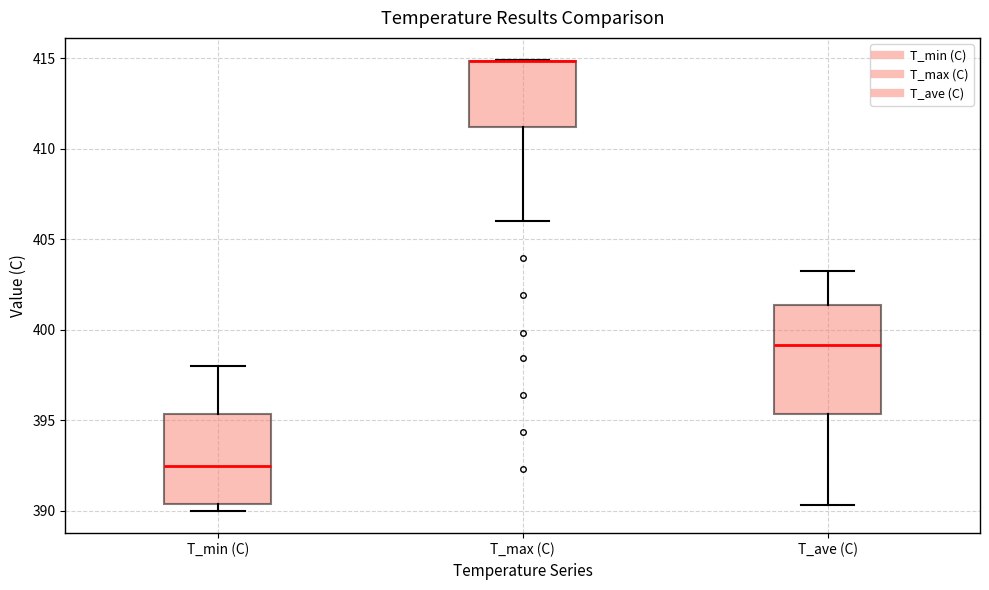

Reading left to right, transcribe this box plot: for each box, give where its median line is, the range the box spans, and where its two whiskers end, as read against the y-axis. The values are not printed on the chart, so give them approximately, as read against the axis.

T_min (C): median 392.5, box 390.5 to 395.5, whiskers 390.0 to 398.0
T_max (C): median 415.0 (drawn on the box's upper edge), box 411.0 to 415.0, whiskers 406.0 to 415.0
T_ave (C): median 399.0, box 395.5 to 401.5, whiskers 390.5 to 403.0